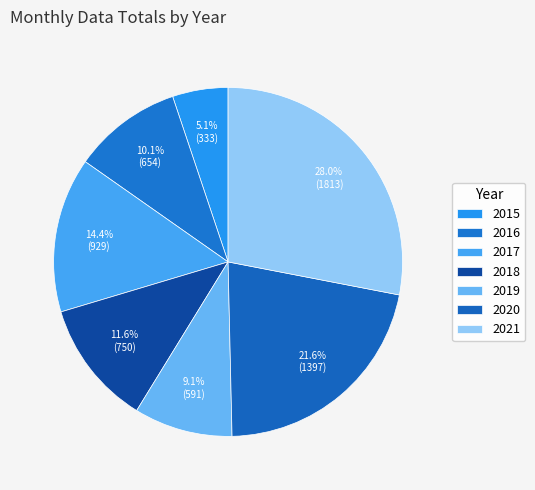

Which category has the biggest portion of the pie?

2021